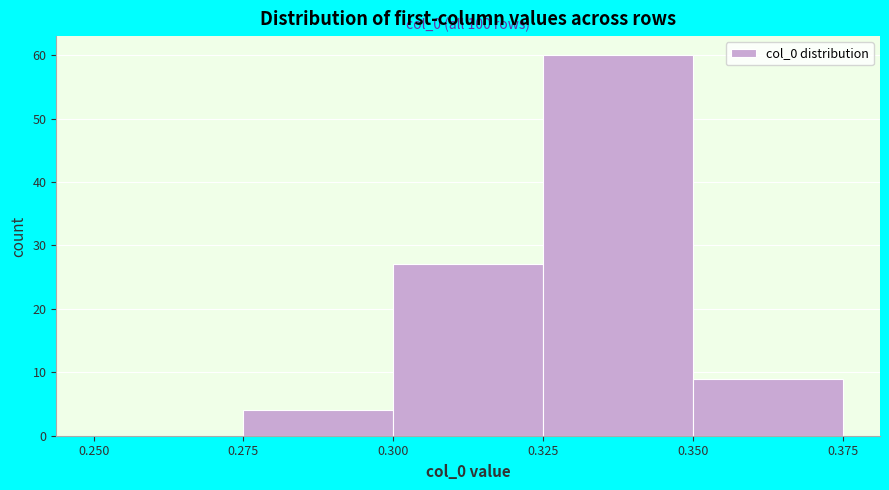

Which range on the x-axis has the tallest bar?

0.325 to 0.350